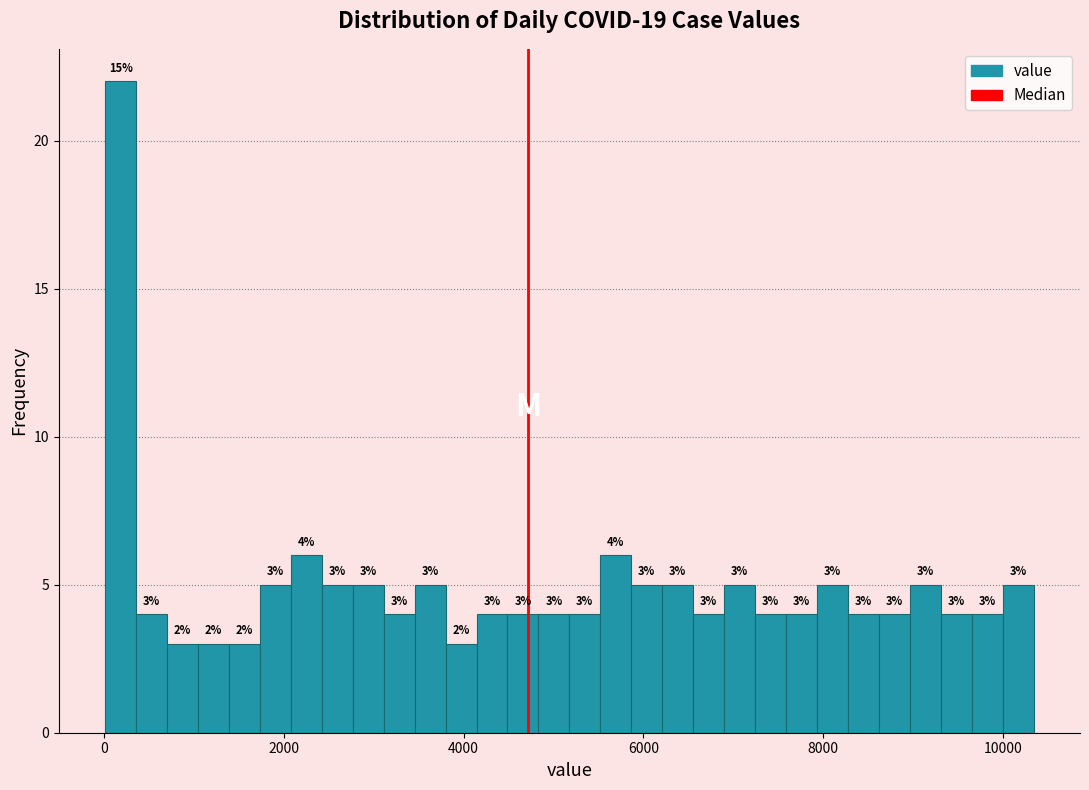

Read against the x-axis, roughly where is the centre of the tallest bar?

200